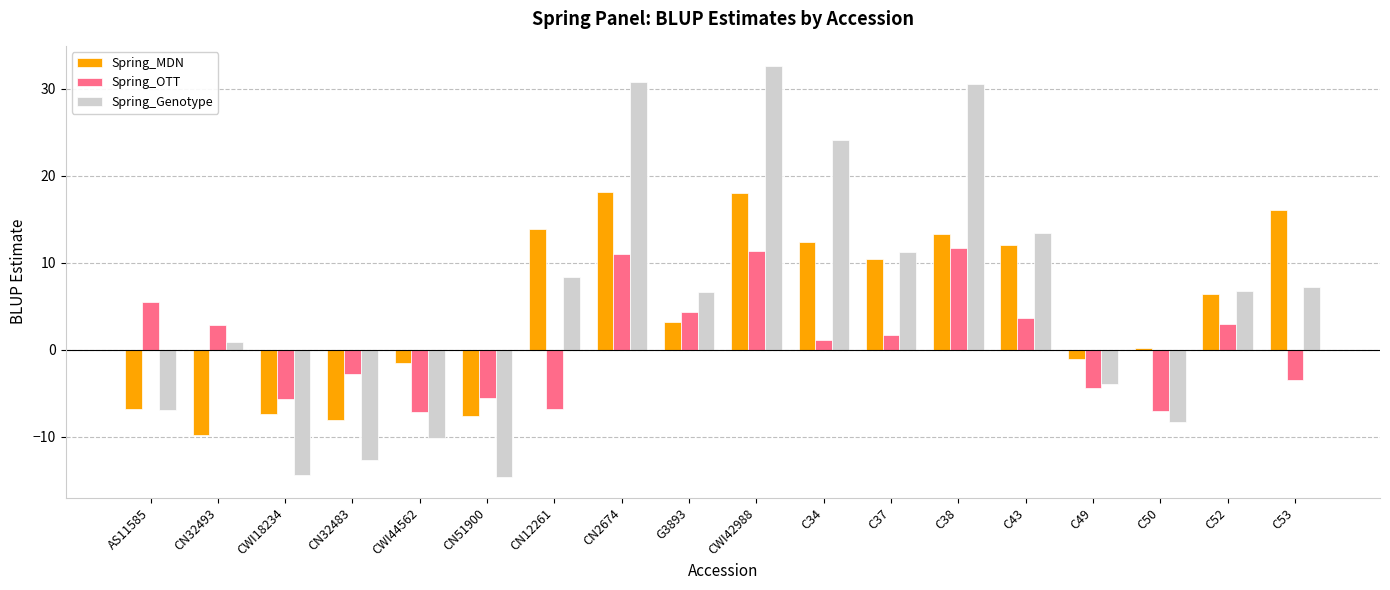

True or false: Spring_OTT has a value of -2.8 at CN32483.

True